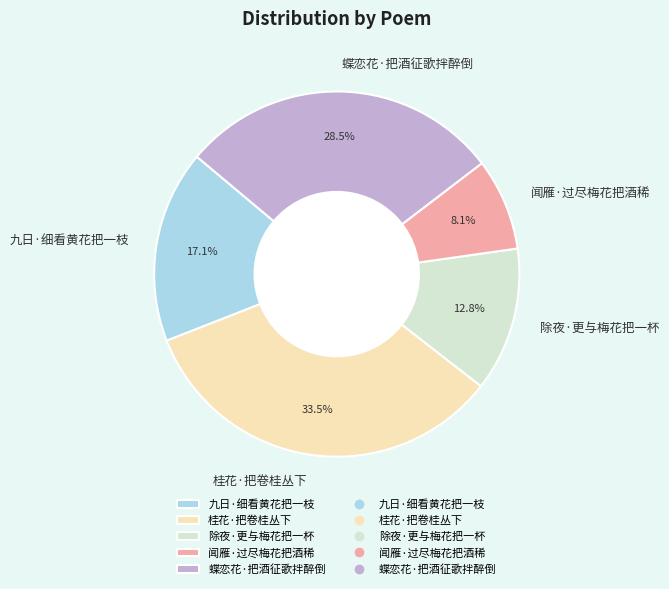

Approximately how many times larger is the value at 蝶恋花·把酒征歌拌醉倒 compared to 九日·细看黄花把一枝?

1.7